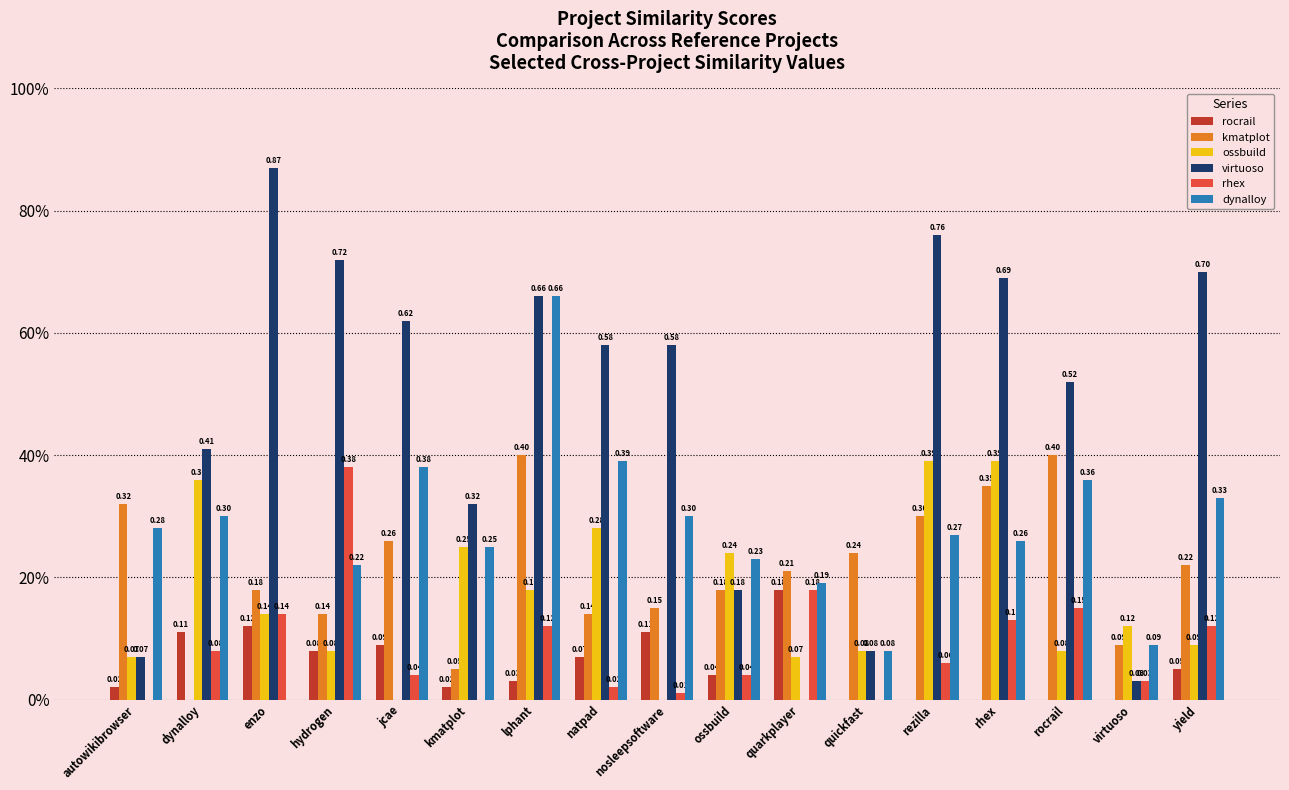

Are the bars horizontal?

No